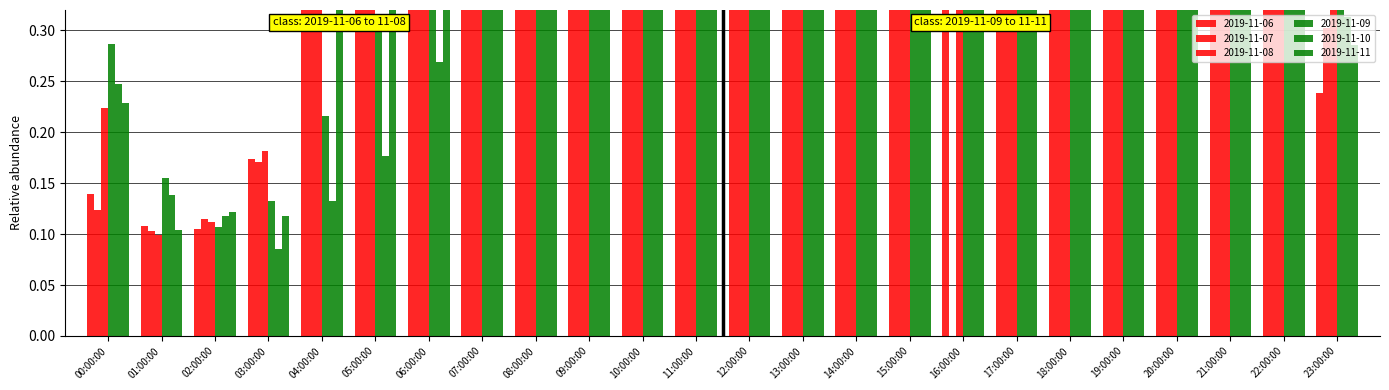

Is it true that 2019-11-11 equals 0.7 at 20:00:00?

False